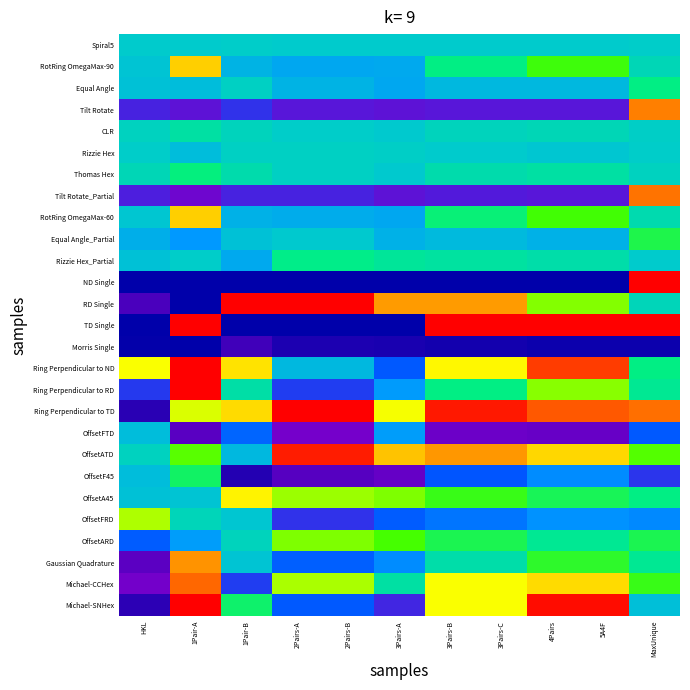

Reading left to right, list all the values displayed in this chart.

Spiral5: HKL=1.0	1Pair-A=1.0	1Pair-B=1.0	2Pairs-A=1.0	2Pairs-B=1.0	3Pairs-A=1.0	3Pairs-B=1.0	3Pairs-C=1.0	4Pairs=1.0	5A4F=1.0	MaxUnique=1.0
RotRing OmegaMax-90: HKL=1.0	1Pair-A=1.9	1Pair-B=0.9	2Pairs-A=0.9	2Pairs-B=0.9	3Pairs-A=0.9	3Pairs-B=1.2	3Pairs-C=1.2	4Pairs=1.4	5A4F=1.4	MaxUnique=1.1
Equal Angle: HKL=1.0	1Pair-A=0.9	1Pair-B=1.0	2Pairs-A=0.9	2Pairs-B=0.9	3Pairs-A=0.9	3Pairs-B=0.9	3Pairs-C=0.9	4Pairs=0.9	5A4F=0.9	MaxUnique=1.2
Tilt Rotate: HKL=0.5	1Pair-A=0.4	1Pair-B=0.5	2Pairs-A=0.5	2Pairs-B=0.5	3Pairs-A=0.4	3Pairs-B=0.5	3Pairs-C=0.5	4Pairs=0.5	5A4F=0.5	MaxUnique=2.1
CLR: HKL=1.0	1Pair-A=1.1	1Pair-B=1.0	2Pairs-A=1.0	2Pairs-B=1.0	3Pairs-A=1.0	3Pairs-B=1.0	3Pairs-C=1.0	4Pairs=1.1	5A4F=1.1	MaxUnique=1.0
Rizzie Hex: HKL=1.0	1Pair-A=0.9	1Pair-B=1.0	2Pairs-A=1.0	2Pairs-B=1.0	3Pairs-A=1.0	3Pairs-B=1.0	3Pairs-C=1.0	4Pairs=1.0	5A4F=1.0	MaxUnique=1.0
Thomas Hex: HKL=1.1	1Pair-A=1.2	1Pair-B=1.1	2Pairs-A=1.0	2Pairs-B=1.0	3Pairs-A=1.0	3Pairs-B=1.1	3Pairs-C=1.1	4Pairs=1.1	5A4F=1.1	MaxUnique=1.0
Tilt Rotate_Partial: HKL=0.5	1Pair-A=0.4	1Pair-B=0.5	2Pairs-A=0.5	2Pairs-B=0.5	3Pairs-A=0.4	3Pairs-B=0.5	3Pairs-C=0.5	4Pairs=0.5	5A4F=0.5	MaxUnique=2.1
RotRing OmegaMax-60: HKL=1.0	1Pair-A=1.9	1Pair-B=0.9	2Pairs-A=0.9	2Pairs-B=0.9	3Pairs-A=0.9	3Pairs-B=1.2	3Pairs-C=1.2	4Pairs=1.4	5A4F=1.4	MaxUnique=1.1
Equal Angle_Partial: HKL=0.9	1Pair-A=0.8	1Pair-B=1.0	2Pairs-A=1.0	2Pairs-B=1.0	3Pairs-A=0.9	3Pairs-B=0.9	3Pairs-C=0.9	4Pairs=0.9	5A4F=0.9	MaxUnique=1.3
Rizzie Hex_Partial: HKL=1.0	1Pair-A=1.0	1Pair-B=0.9	2Pairs-A=1.2	2Pairs-B=1.2	3Pairs-A=1.1	3Pairs-B=1.1	3Pairs-C=1.1	4Pairs=1.1	5A4F=1.1	MaxUnique=1.0
ND Single: HKL=0.0	1Pair-A=0.0	1Pair-B=0.0	2Pairs-A=0.0	2Pairs-B=0.0	3Pairs-A=0.0	3Pairs-B=0.0	3Pairs-C=0.0	4Pairs=0.0	5A4F=0.0	MaxUnique=3.0
RD Single: HKL=0.2	1Pair-A=0.0	1Pair-B=6.0	2Pairs-A=3.0	2Pairs-B=3.0	3Pairs-A=2.0	3Pairs-B=2.0	3Pairs-C=2.0	4Pairs=1.5	5A4F=1.5	MaxUnique=1.0
TD Single: HKL=0.0	1Pair-A=30.4	1Pair-B=-0.0	2Pairs-A=0.0	2Pairs-B=0.0	3Pairs-A=0.0	3Pairs-B=10.1	3Pairs-C=10.1	4Pairs=15.2	5A4F=15.2	MaxUnique=5.1
Morris Single: HKL=0.0	1Pair-A=-0.0	1Pair-B=0.2	2Pairs-A=0.1	2Pairs-B=0.1	3Pairs-A=0.1	3Pairs-B=0.1	3Pairs-C=0.1	4Pairs=0.0	5A4F=0.0	MaxUnique=0.0
Ring Perpendicular to ND: HKL=1.8	1Pair-A=3.6	1Pair-B=1.8	2Pairs-A=0.9	2Pairs-B=0.9	3Pairs-A=0.6	3Pairs-B=1.8	3Pairs-C=1.8	4Pairs=2.2	5A4F=2.2	MaxUnique=1.2
Ring Perpendicular to RD: HKL=0.5	1Pair-A=2.5	1Pair-B=1.1	2Pairs-A=0.6	2Pairs-B=0.6	3Pairs-A=0.8	3Pairs-B=1.2	3Pairs-C=1.2	4Pairs=1.5	5A4F=1.5	MaxUnique=1.2
Ring Perpendicular to TD: HKL=0.1	1Pair-A=1.7	1Pair-B=1.9	2Pairs-A=2.6	2Pairs-B=2.6	3Pairs-A=1.8	3Pairs-B=2.3	3Pairs-C=2.3	4Pairs=2.2	5A4F=2.2	MaxUnique=2.1
OffsetFTD: HKL=0.9	1Pair-A=0.3	1Pair-B=0.7	2Pairs-A=0.4	2Pairs-B=0.4	3Pairs-A=0.8	3Pairs-B=0.4	3Pairs-C=0.4	4Pairs=0.3	5A4F=0.3	MaxUnique=0.6
OffsetATD: HKL=1.0	1Pair-A=1.4	1Pair-B=0.9	2Pairs-A=2.3	2Pairs-B=2.3	3Pairs-A=1.9	3Pairs-B=2.0	3Pairs-C=2.0	4Pairs=1.9	5A4F=1.9	MaxUnique=1.4
OffsetF45: HKL=0.9	1Pair-A=1.2	1Pair-B=0.1	2Pairs-A=0.3	2Pairs-B=0.3	3Pairs-A=0.3	3Pairs-B=0.6	3Pairs-C=0.6	4Pairs=0.8	5A4F=0.8	MaxUnique=0.5
OffsetA45: HKL=1.0	1Pair-A=1.0	1Pair-B=1.8	2Pairs-A=1.6	2Pairs-B=1.6	3Pairs-A=1.5	3Pairs-B=1.4	3Pairs-C=1.4	4Pairs=1.3	5A4F=1.3	MaxUnique=1.2
OffsetFRD: HKL=1.6	1Pair-A=1.0	1Pair-B=1.0	2Pairs-A=0.5	2Pairs-B=0.5	3Pairs-A=0.6	3Pairs-B=0.7	3Pairs-C=0.7	4Pairs=0.8	5A4F=0.8	MaxUnique=0.8
OffsetARD: HKL=0.6	1Pair-A=0.8	1Pair-B=1.0	2Pairs-A=1.5	2Pairs-B=1.5	3Pairs-A=1.4	3Pairs-B=1.3	3Pairs-C=1.3	4Pairs=1.2	5A4F=1.2	MaxUnique=1.3
Gaussian Quadrature: HKL=0.3	1Pair-A=2.0	1Pair-B=1.0	2Pairs-A=0.6	2Pairs-B=0.6	3Pairs-A=0.8	3Pairs-B=1.1	3Pairs-C=1.1	4Pairs=1.3	5A4F=1.3	MaxUnique=1.2
Michael-CCHex: HKL=0.4	1Pair-A=2.1	1Pair-B=0.6	2Pairs-A=1.6	2Pairs-B=1.6	3Pairs-A=1.1	3Pairs-B=1.8	3Pairs-C=1.8	4Pairs=1.9	5A4F=1.9	MaxUnique=1.4
Michael-SNHex: HKL=0.1	1Pair-A=4.1	1Pair-B=1.2	2Pairs-A=0.6	2Pairs-B=0.6	3Pairs-A=0.5	3Pairs-B=1.8	3Pairs-C=1.8	4Pairs=2.4	5A4F=2.4	MaxUnique=1.0